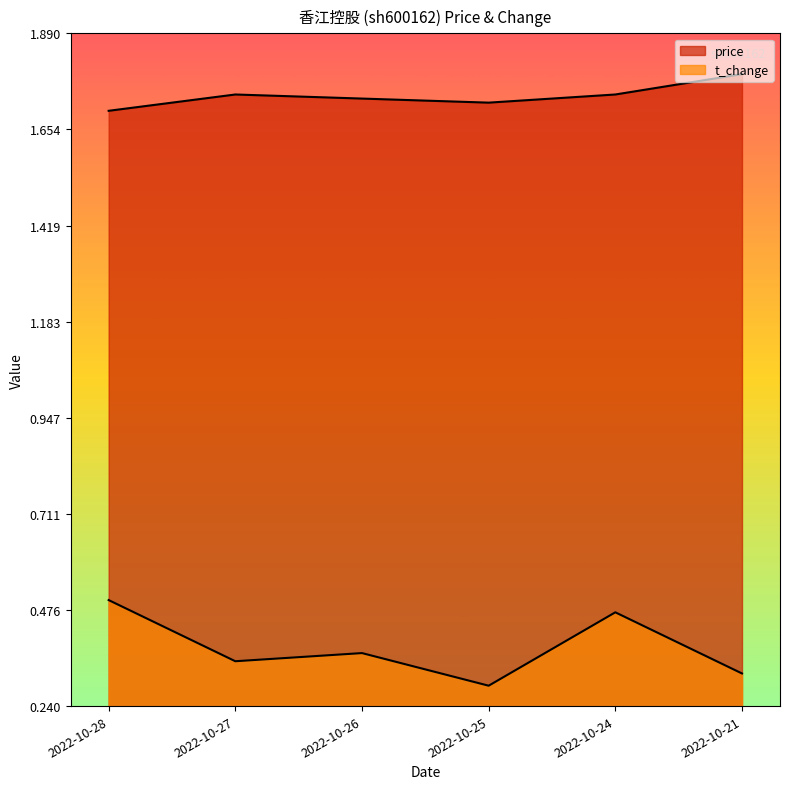

Count the price values in the range 1 to 2.

6